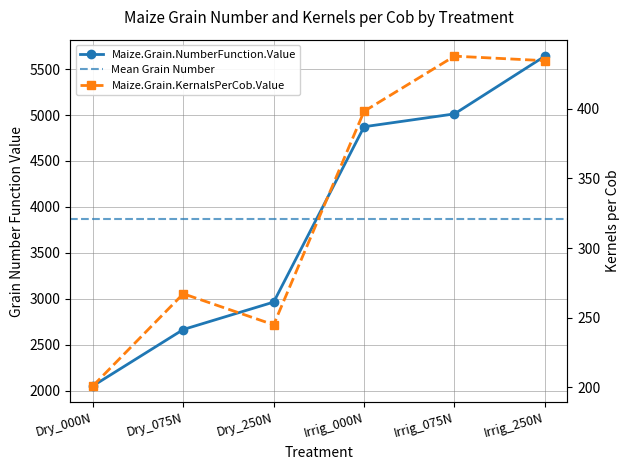

Is the value of Maize.Grain.NumberFunction.Value at Irrig_250N greater than the value of Maize.Grain.KernalsPerCob.Value at Dry_250N?

Yes